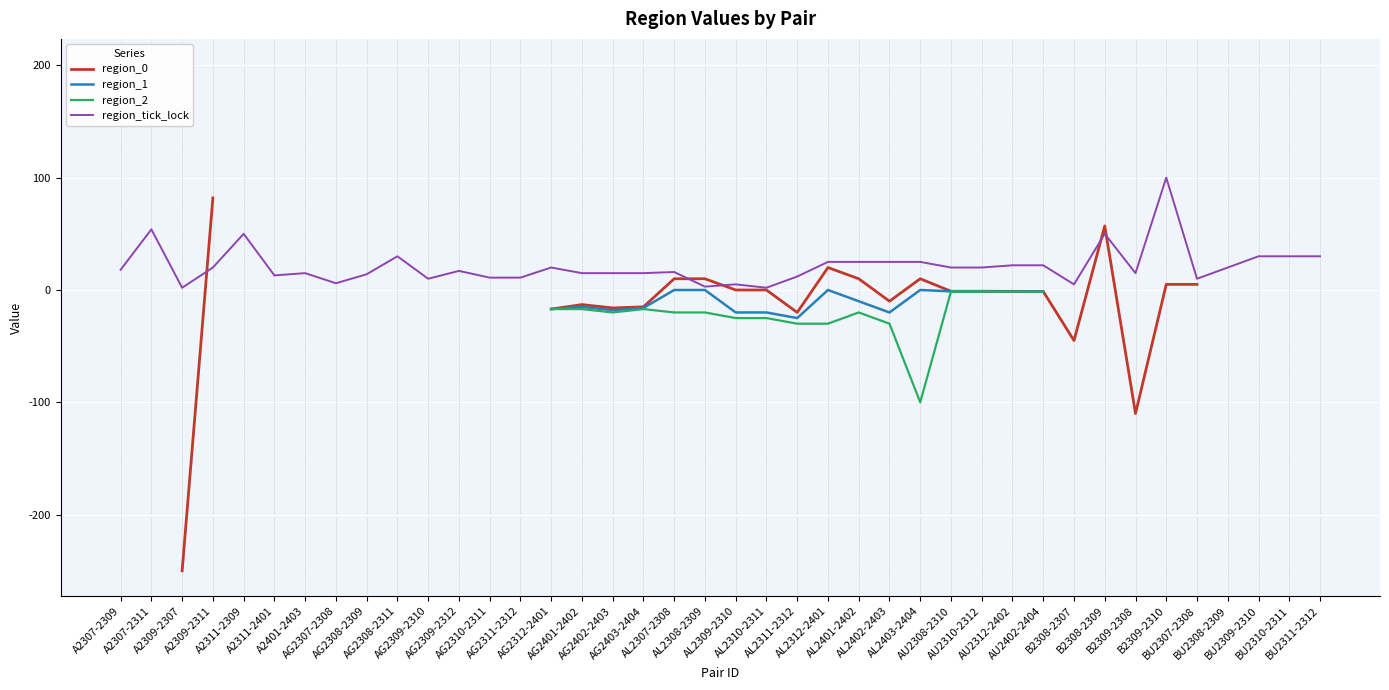

How many values in the region_tick_lock series exceed 18?

19